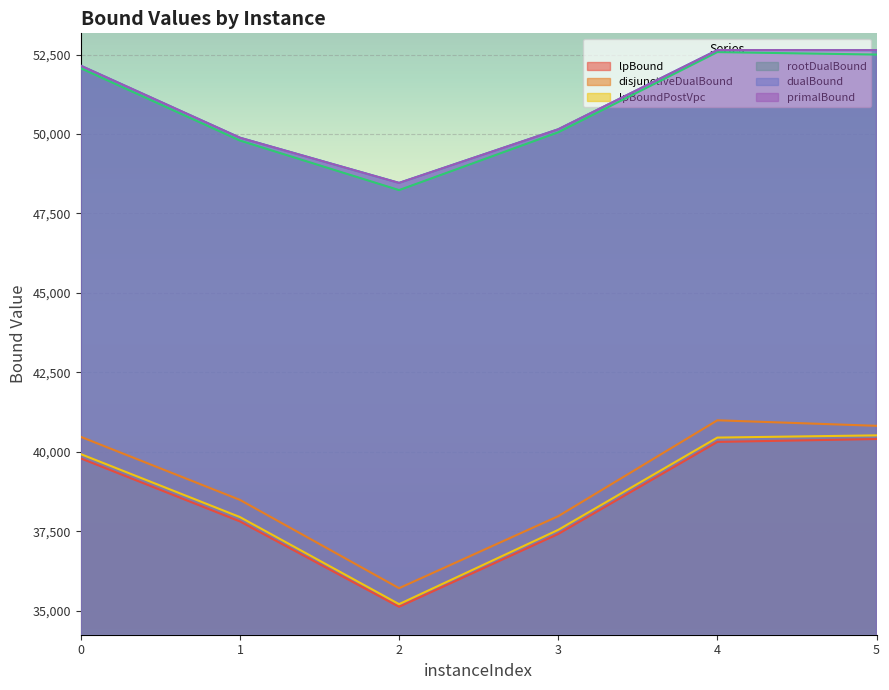

True or false: rootDualBound has a value of 52498.5 at 5.

True